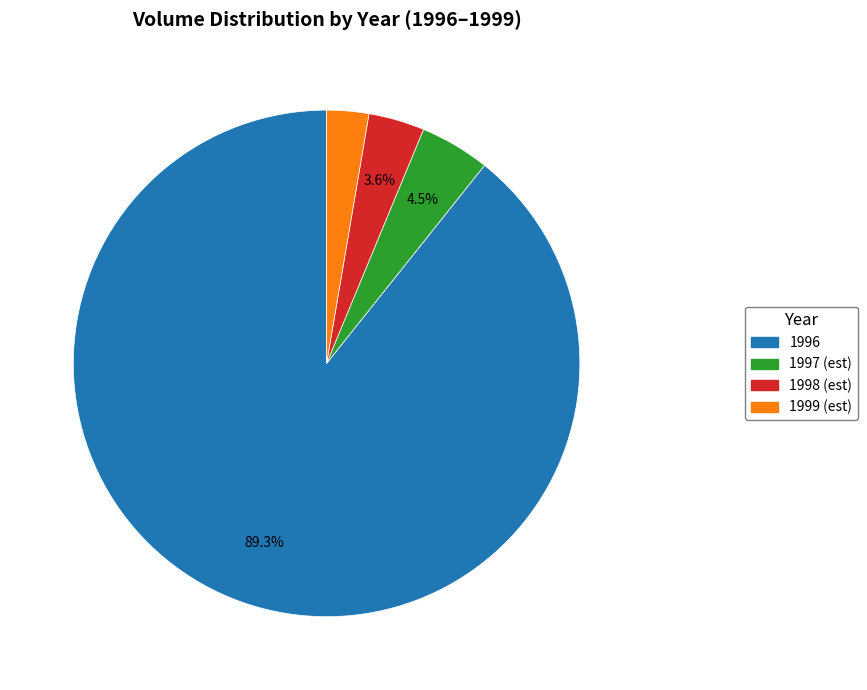

Count the number of slices in the pie.

4